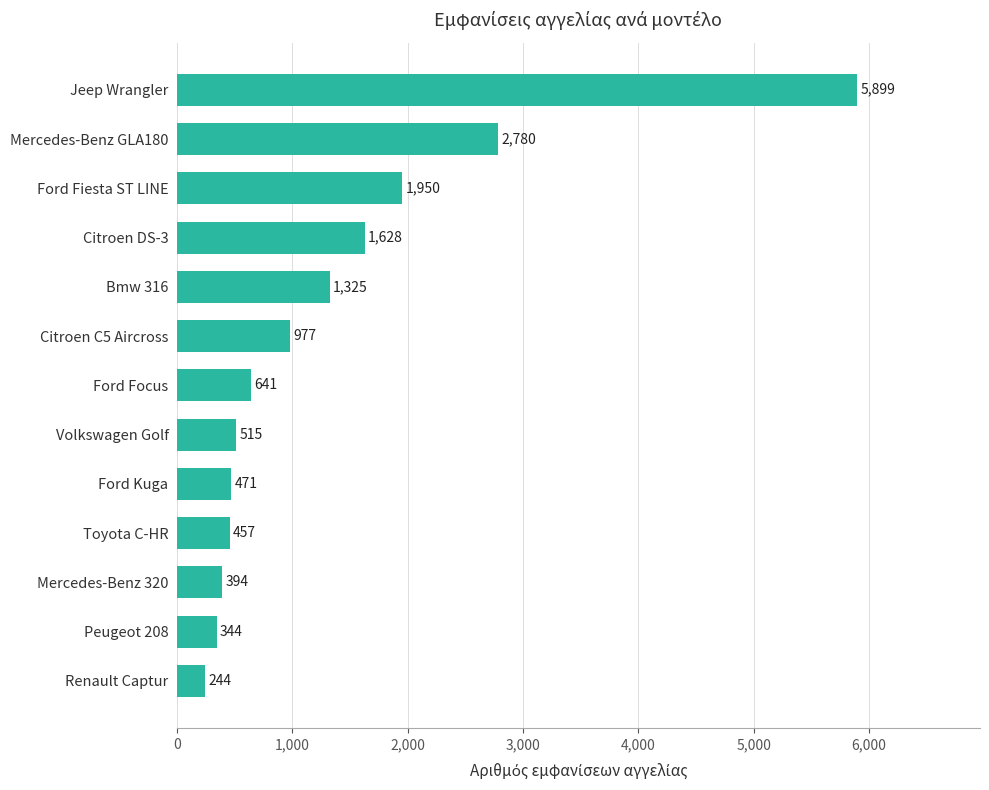

What is the difference between the maximum and second lowest values?

5555